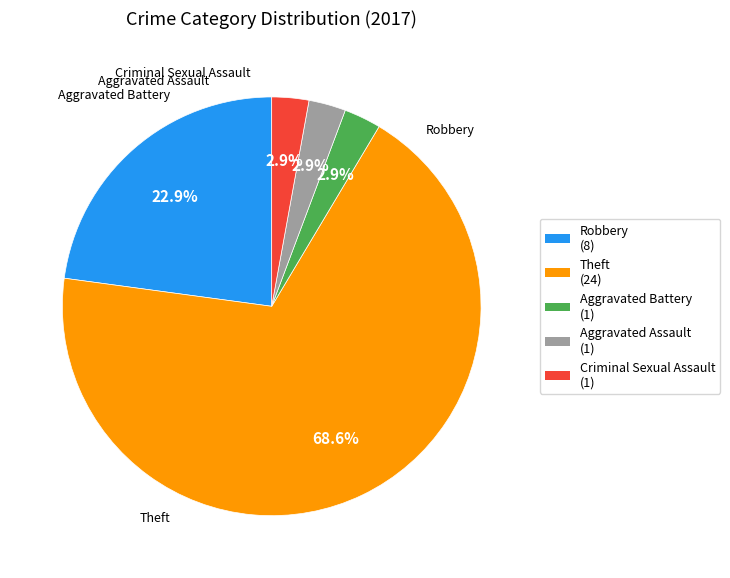

To the nearest percent, what is the difference between the largest and smallest slice percentages?

66%